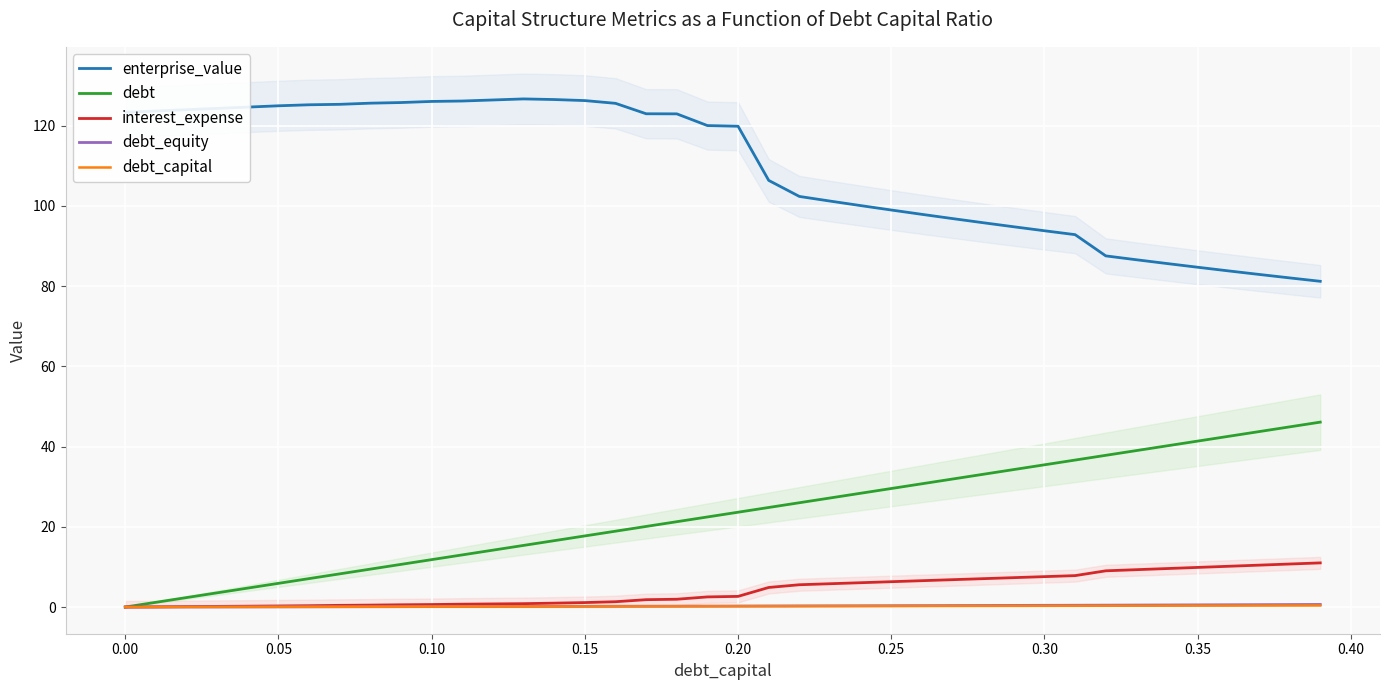

Rank the series by their maximum value, from highest to lowest.

enterprise_value, debt, interest_expense, debt_equity, debt_capital